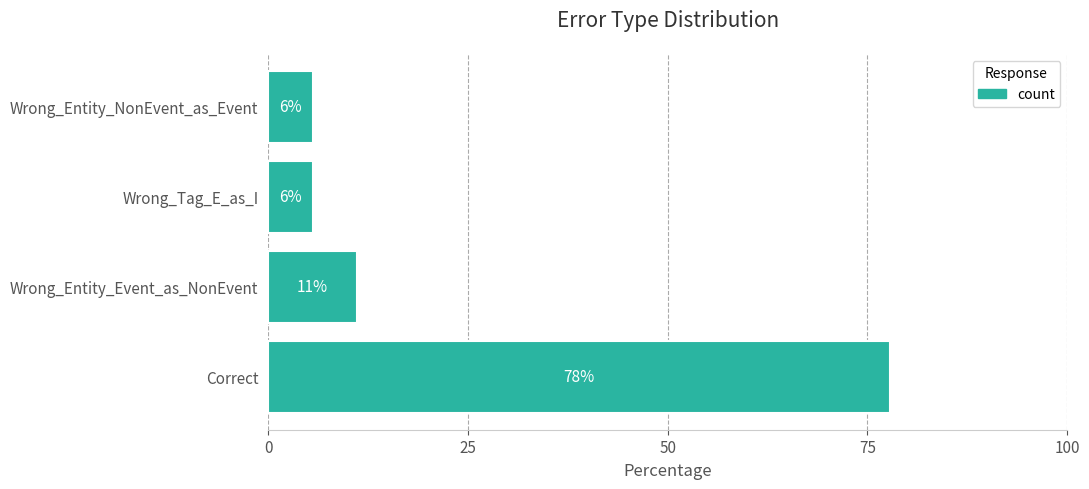

Does the chart contain any negative values?

No